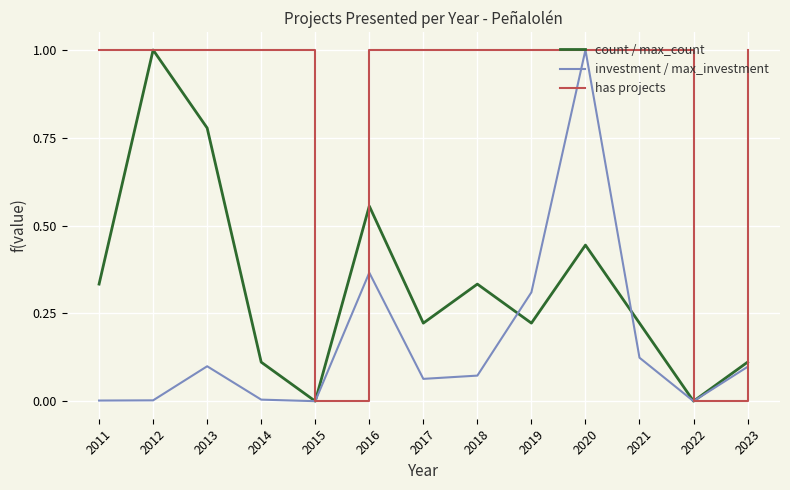

What is the spread (max minus min) of values at 2013?

0.9